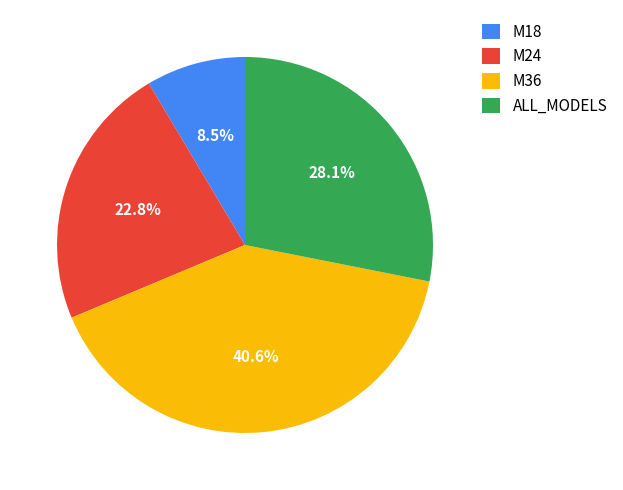

Is it true that ALL_MODELS is 28% of the pie?

True